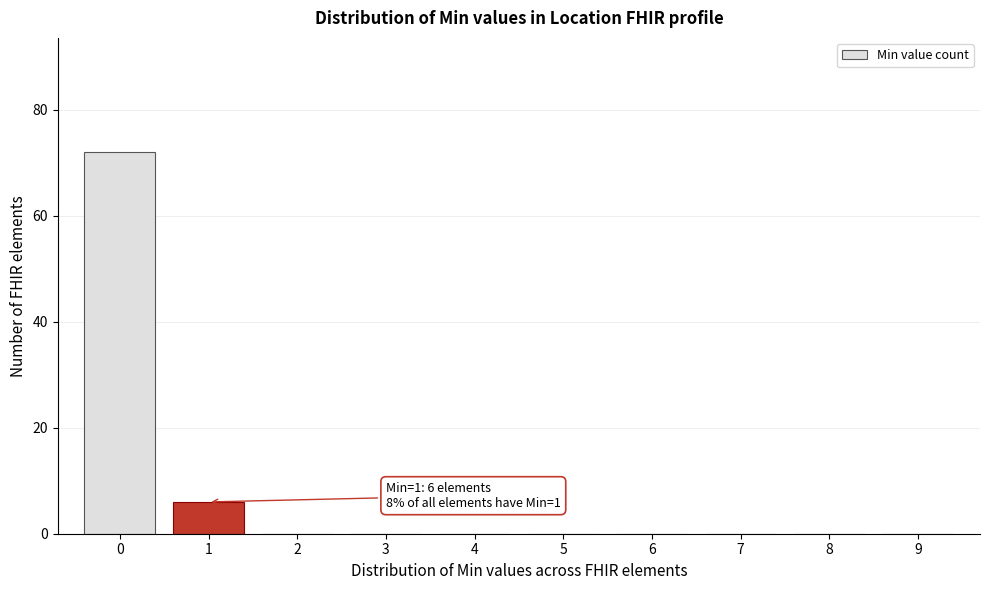

Reading left to right, list all the values displayed in this chart.

0=72	1=6	2=0	3=0	4=0	5=0	6=0	7=0	8=0	9=0